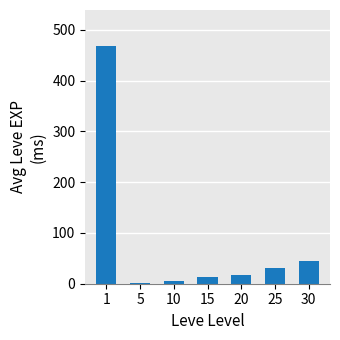

What is the sum of the values at 20 and 1?

484.8